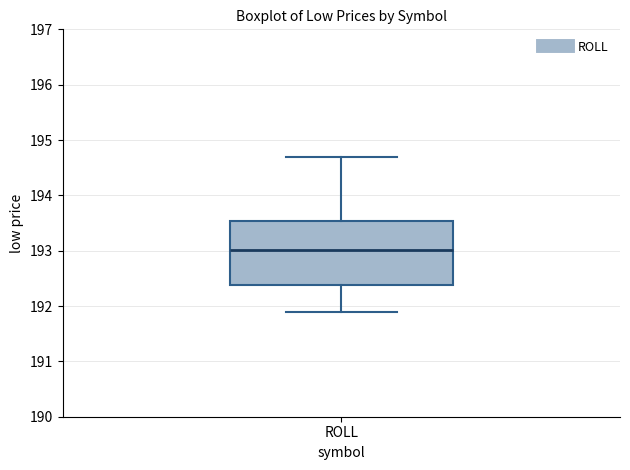

Where is the upper edge of the box for ROLL on the y-axis? The values are not printed on the chart, so give them approximately, as read against the axis.

193.5